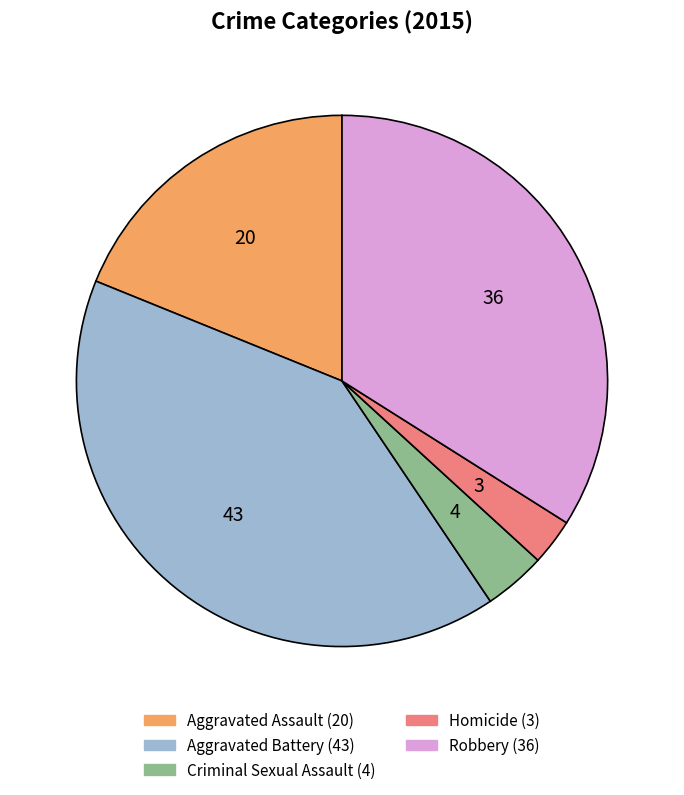

Which has a higher value, Robbery or Aggravated Battery?

Aggravated Battery